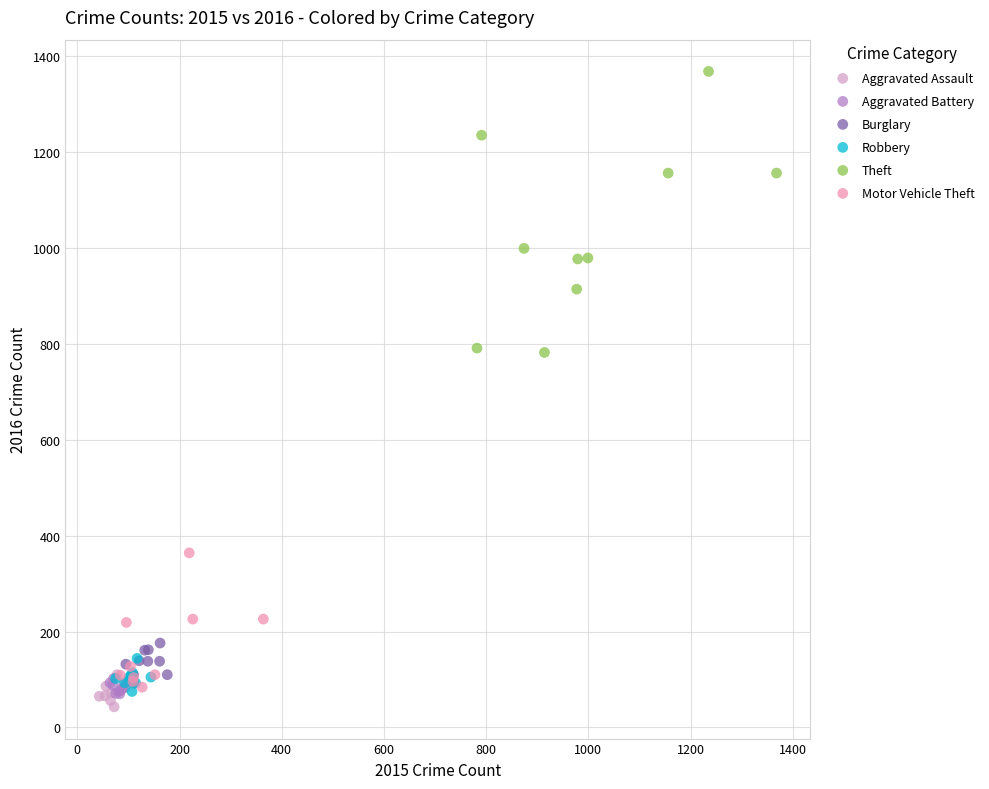

Which series has the widest spread of Y values?

Theft